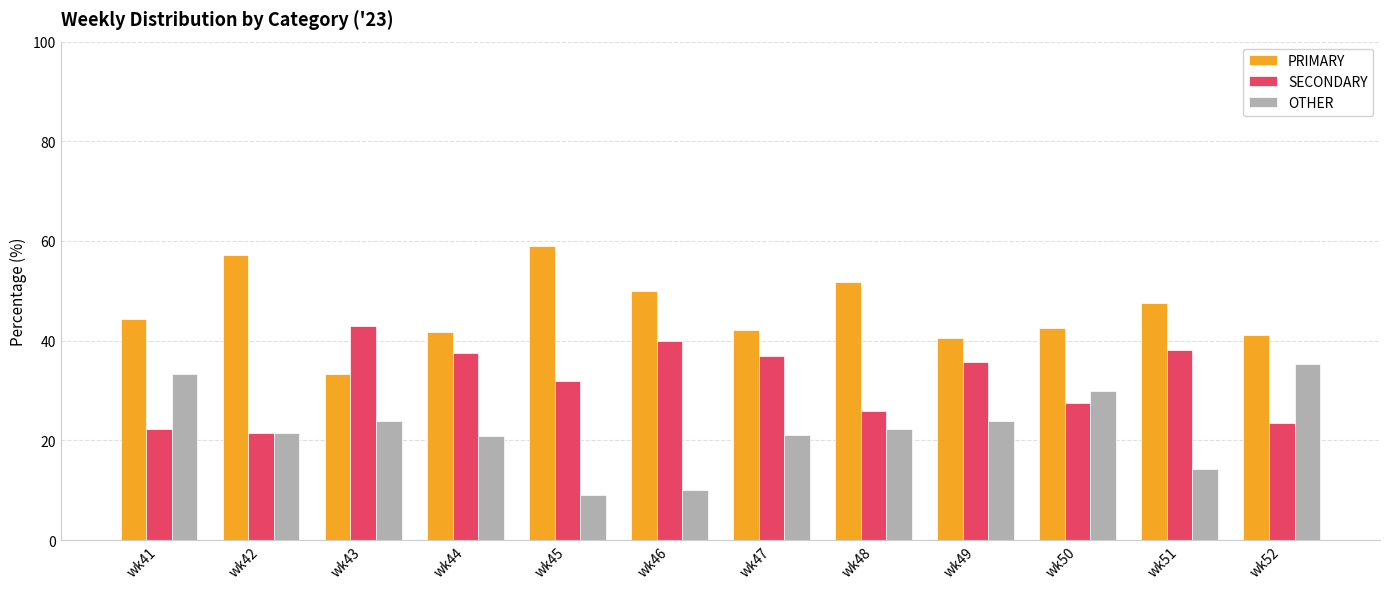

The PRIMARY series shows 16.6 at wk44. True or false?

False